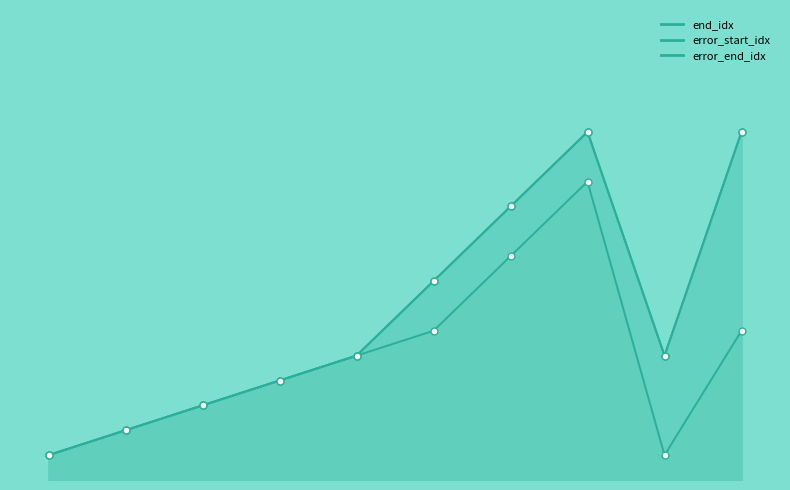

True or false: error_start_idx_line has a value of 12 at 7.

True